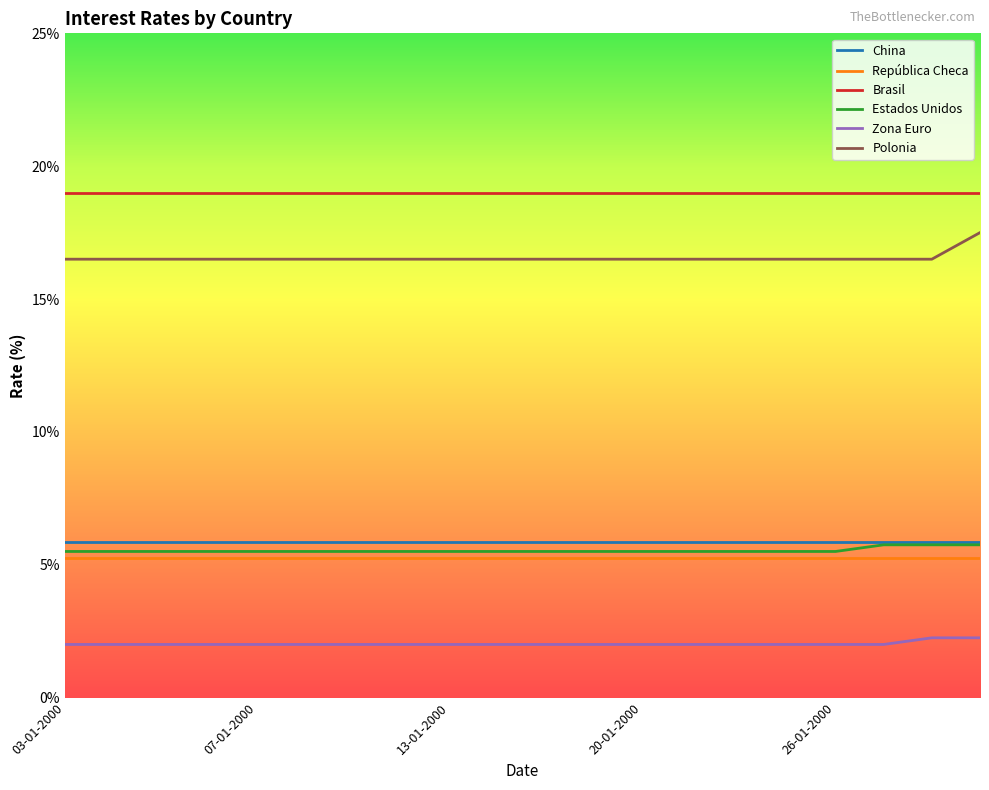

What is the sum of all República Checa values?

105.0